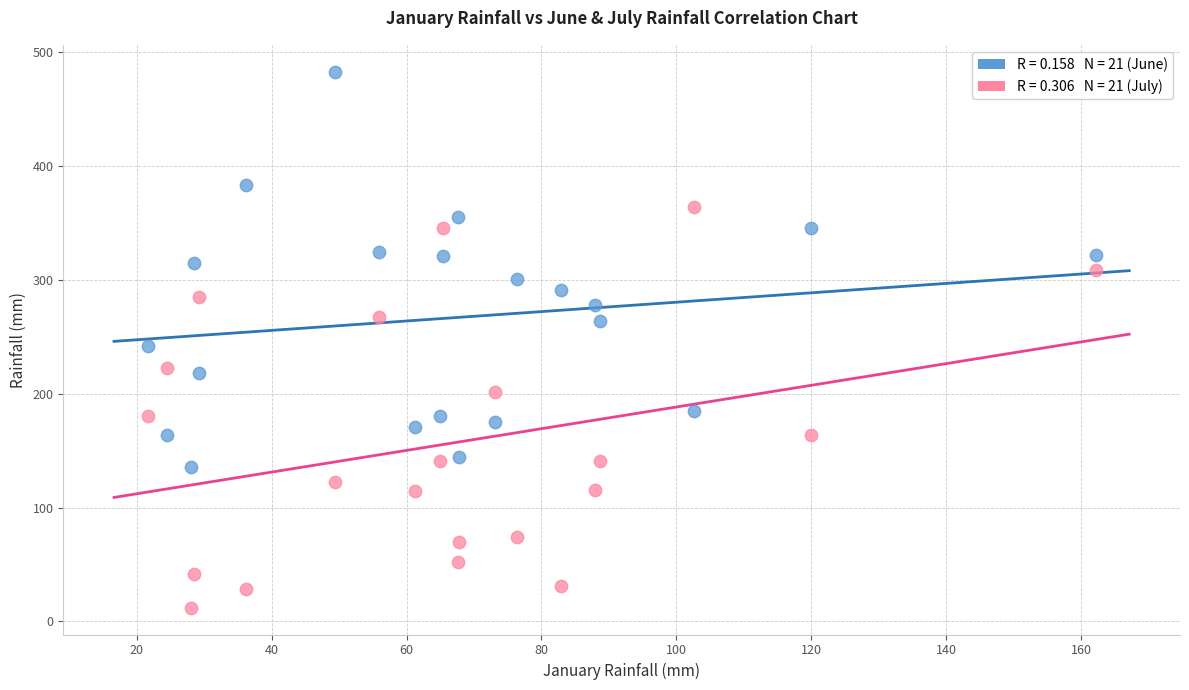

Across all data points, what is the range of Y values (max minus min)?

470.8